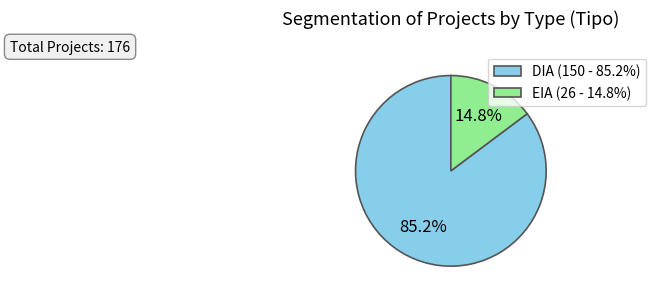

Rank the categories by value from highest to lowest.

DIA, EIA